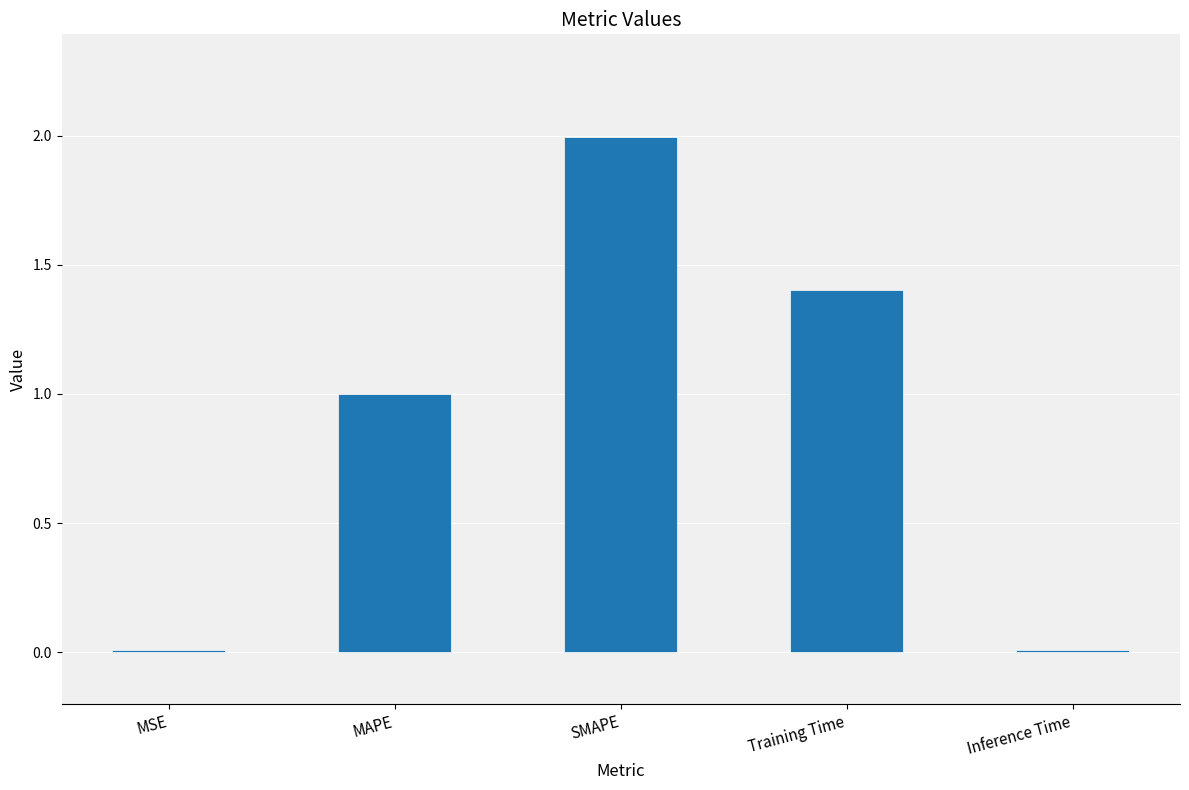

What is the sum of all values?

4.4